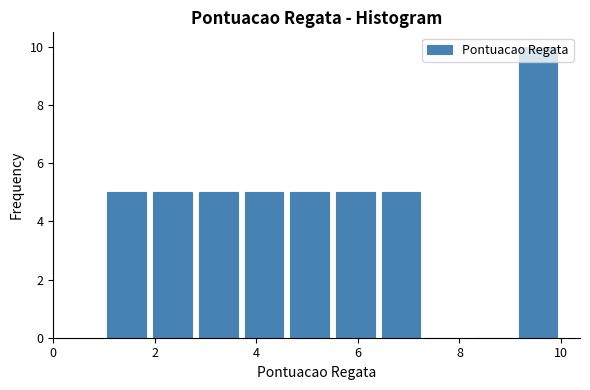

Reading left to right, list every bar in this chart as the range it spans on the x-axis followed by its height. Neither the bar edges nor the heights are printed on the chart, so give them approximately, as read against the axes.

1.0 to 1.9: 5
1.9 to 2.8: 5
2.8 to 3.7: 5
3.7 to 4.6: 5
4.6 to 5.5: 5
5.5 to 6.4: 5
6.4 to 7.3: 5
7.3 to 8.2: 0
8.2 to 9.1: 0
9.1 to 10.0: 10